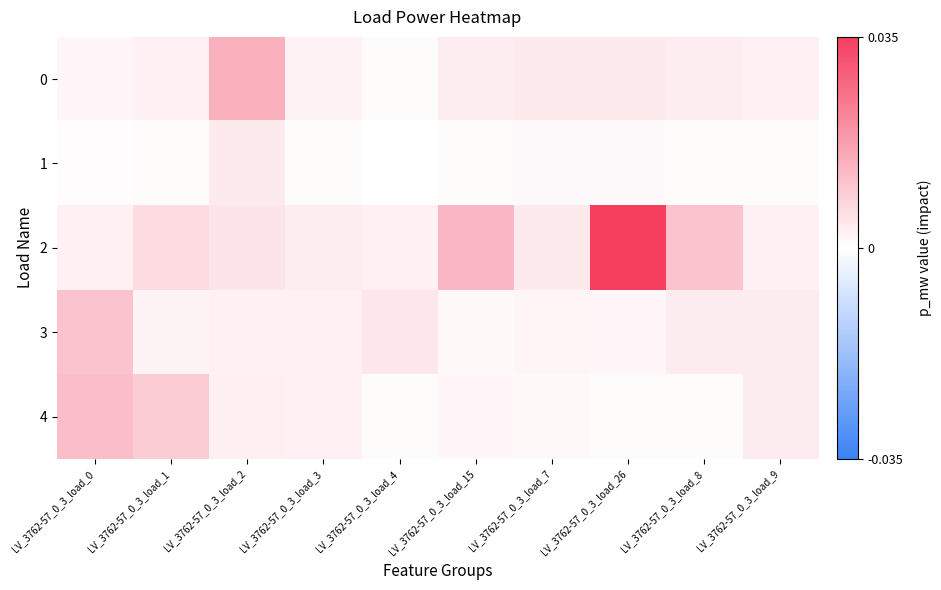

At how many categories does at least one series exceed 0?

10